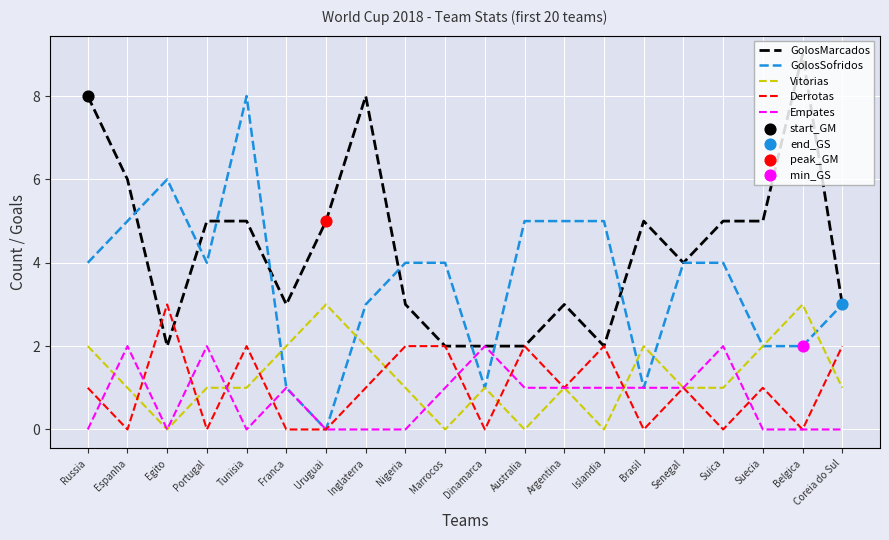

At which category is the sum across all series the highest?

Tunisia